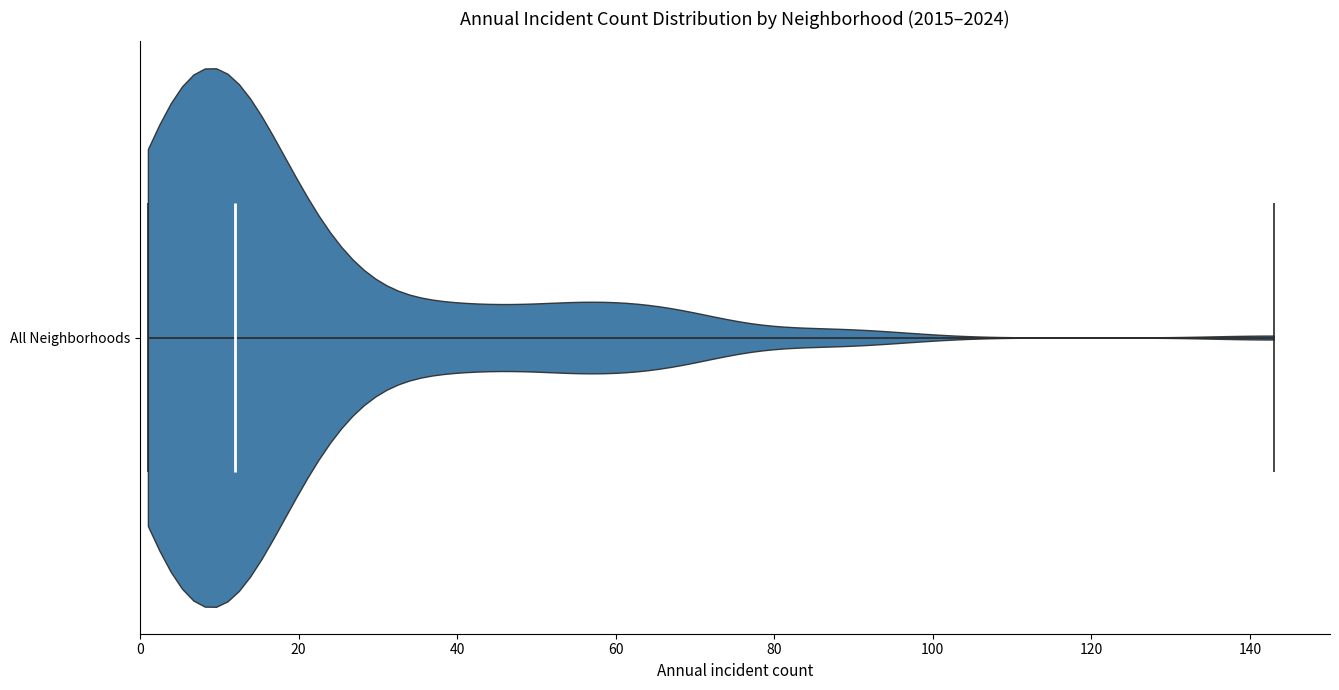

Read this violin plot against the x-axis: where its median line is, and the lowest and highest points the violin reaches. The values are not printed on the chart, so give them approximately, as read against the axis.

median line 12, lowest point 2, highest point 144